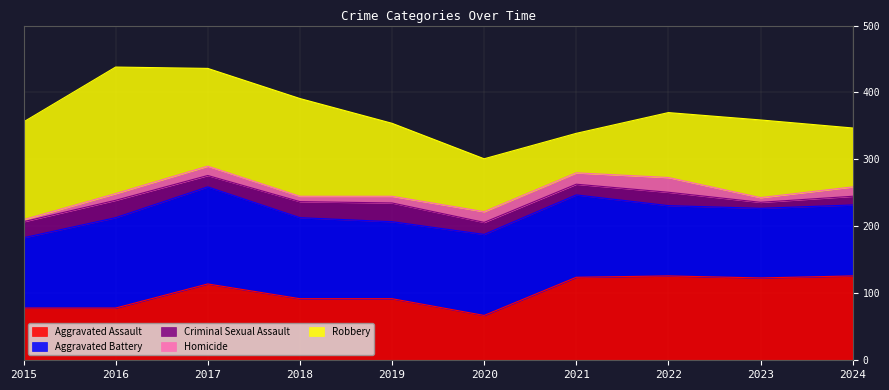

The value of Aggravated Battery at 2018 is 121. True or false?

True